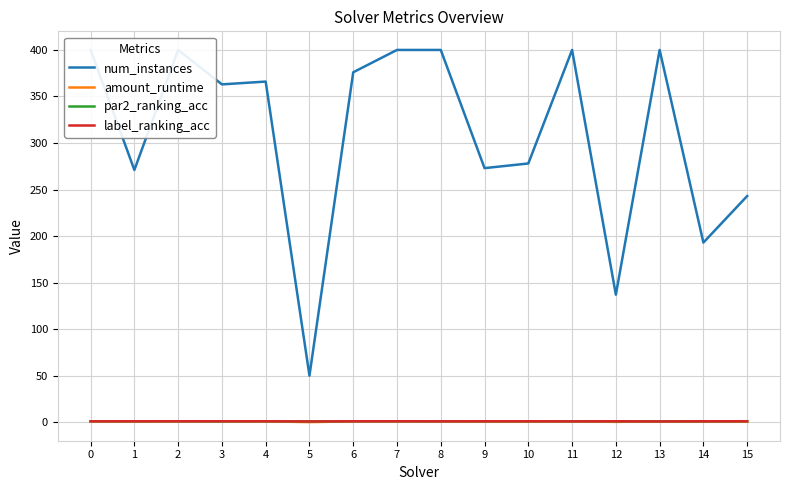

How many data points in num_instances are less than 366?

8